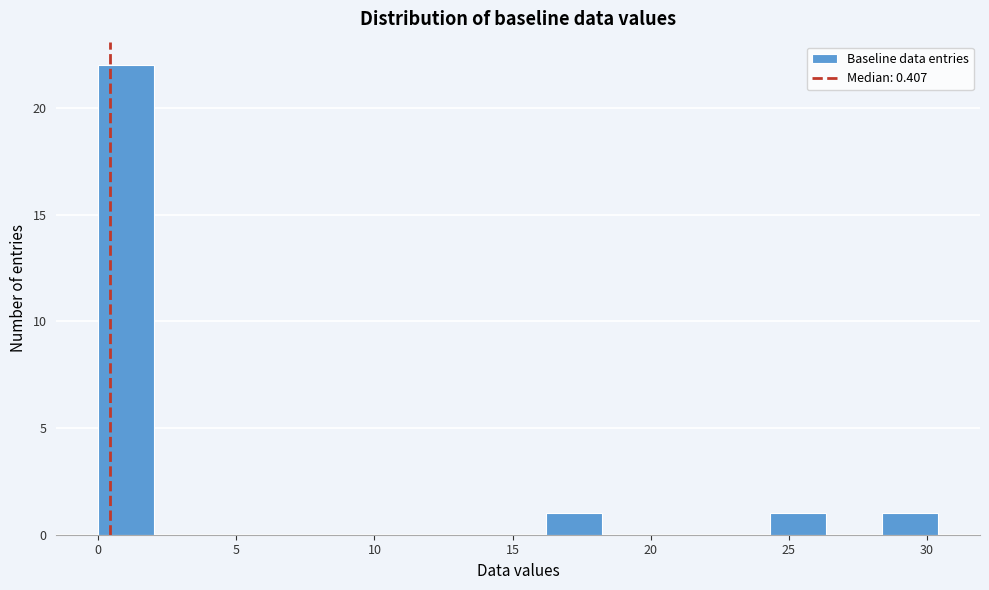

Which range on the x-axis has the tallest bar?

0.0 to 2.0